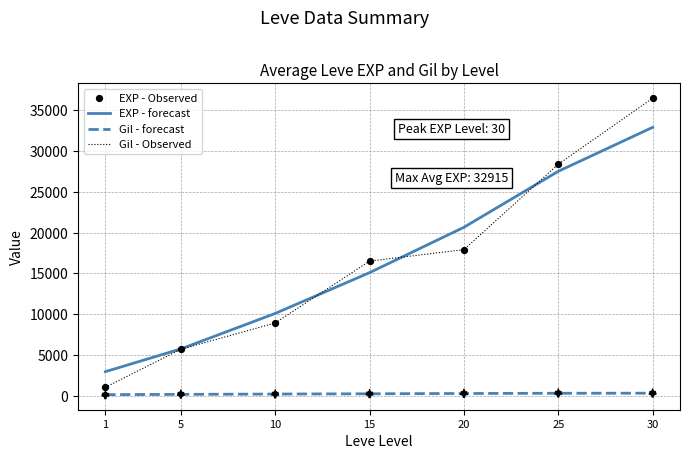

What are all the series names shown in the legend?

EXP - forecast, Gil - forecast, Gil - Observed, EXP - Observed